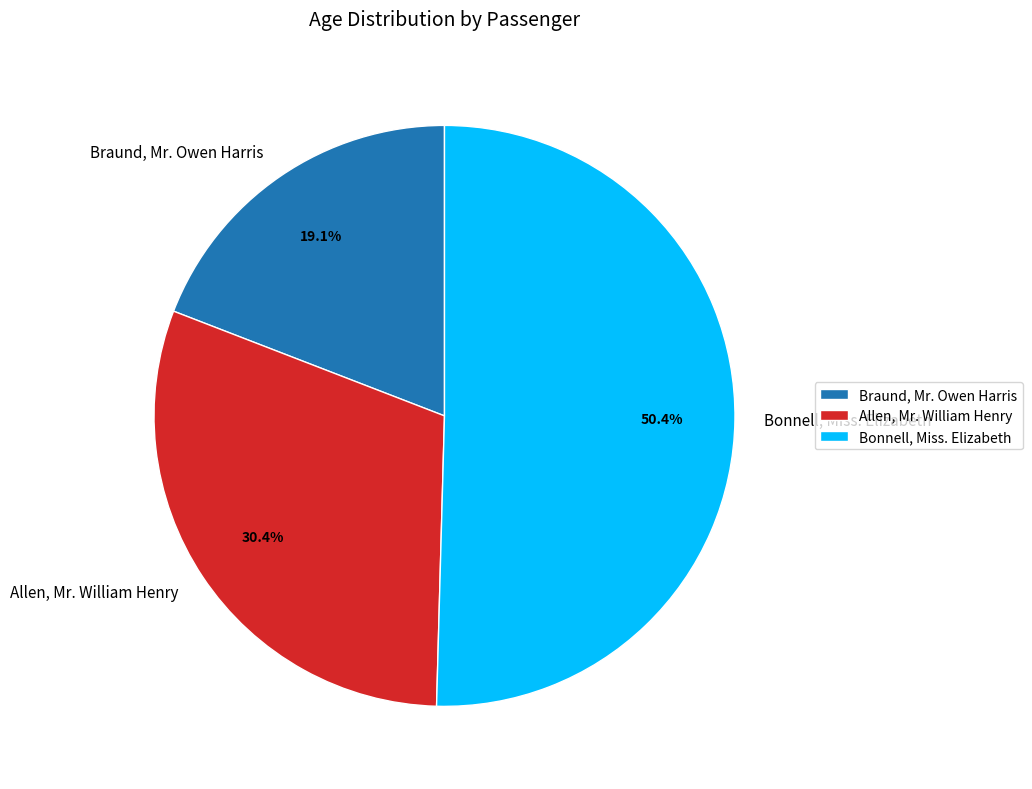

Between Allen, Mr. William Henry and Bonnell, Miss. Elizabeth, which is larger?

Bonnell, Miss. Elizabeth